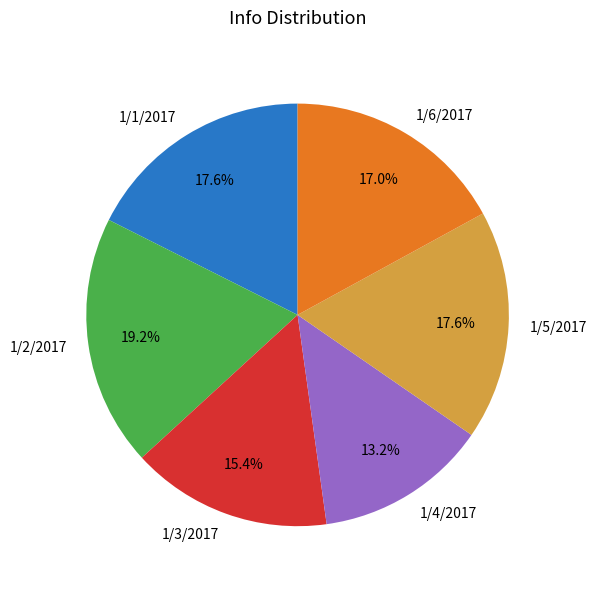

To the nearest percent, what portion does 1/2/2017 represent?

19%